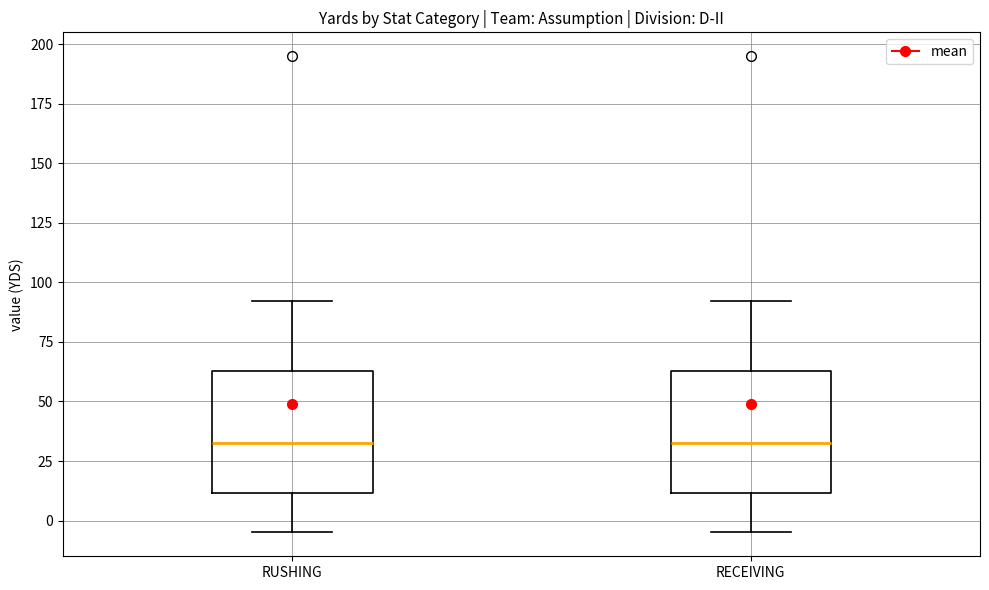

Where does the median line of the box for RECEIVING sit on the y-axis? The values are not printed on the chart, so give them approximately, as read against the axis.

35